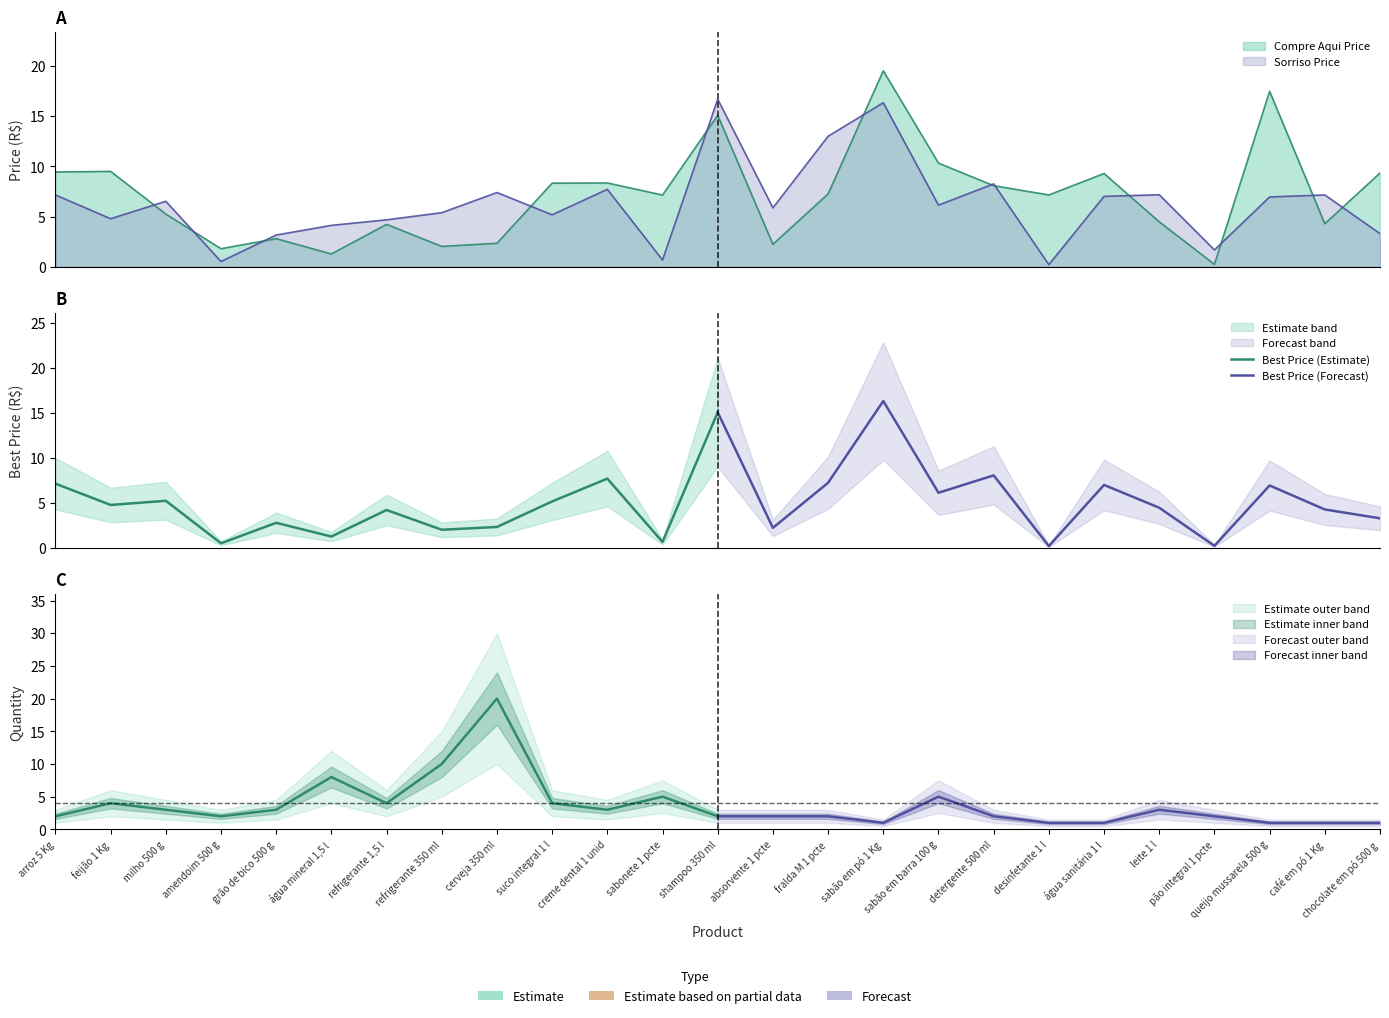

List the series in order of their peak value, lowest first.

Best Price (Estimate), Best Price (Forecast)